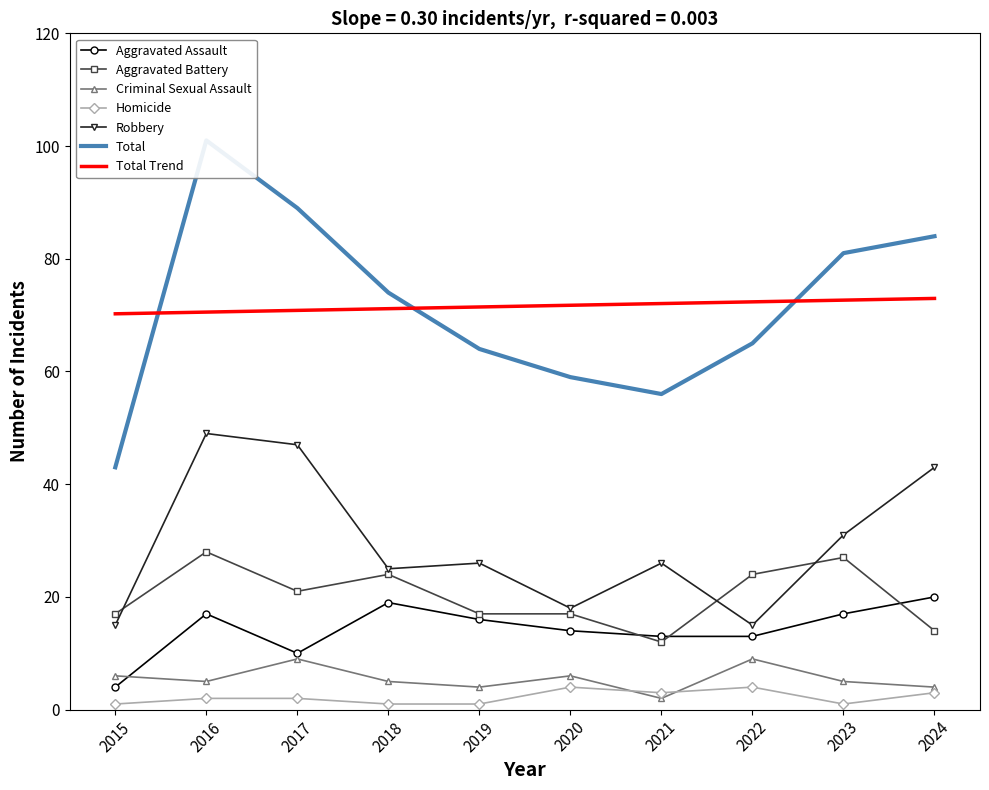

Which category has the highest value in the Aggravated Assault series?

2024